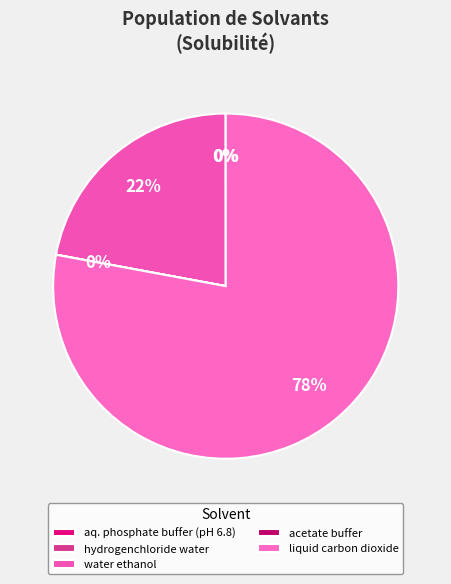

Count the number of slices in the pie.

5